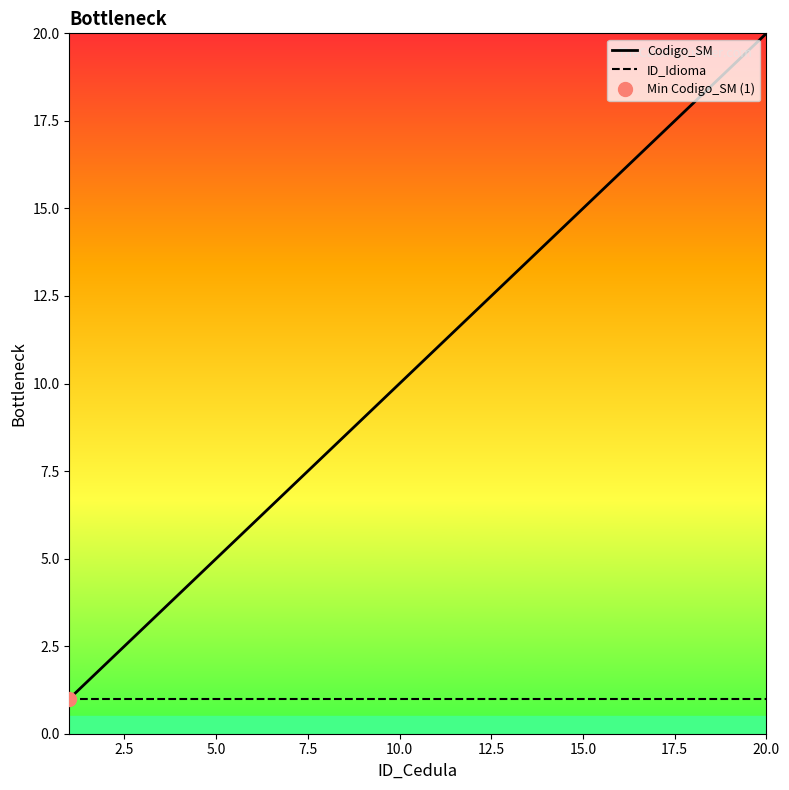

What is the maximum value for ID_Idioma?

1